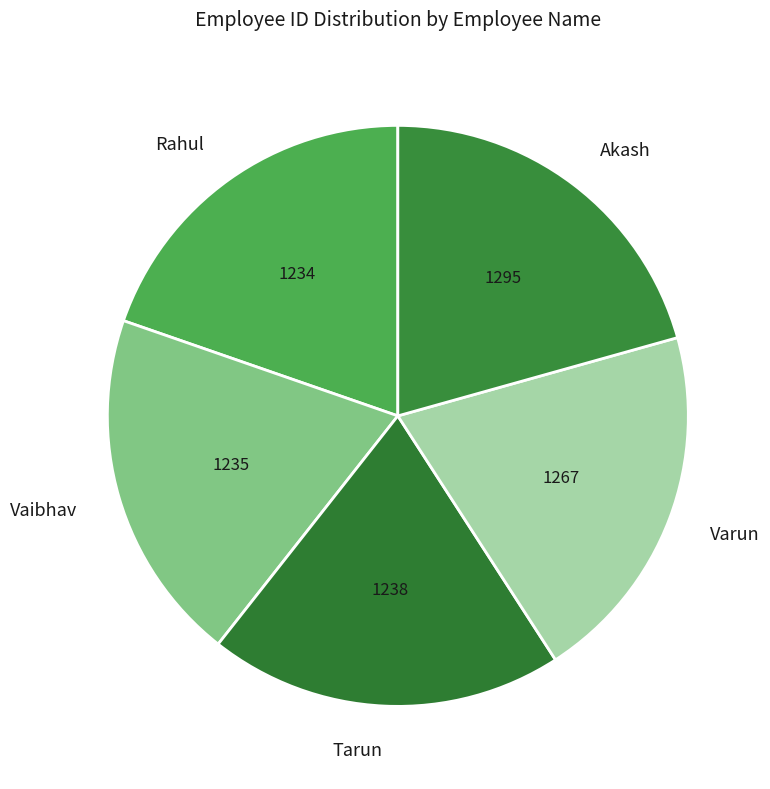

Does any single category account for the majority?

No